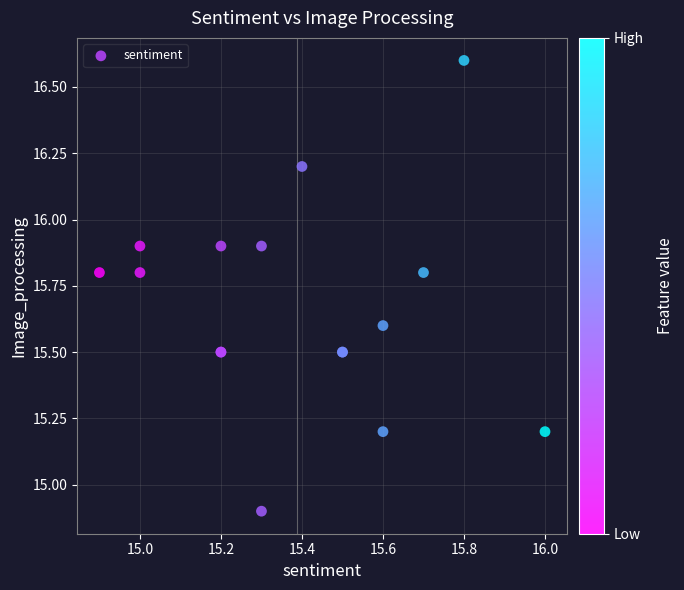

What Y value in the scatter plot is closest to 15?

14.9